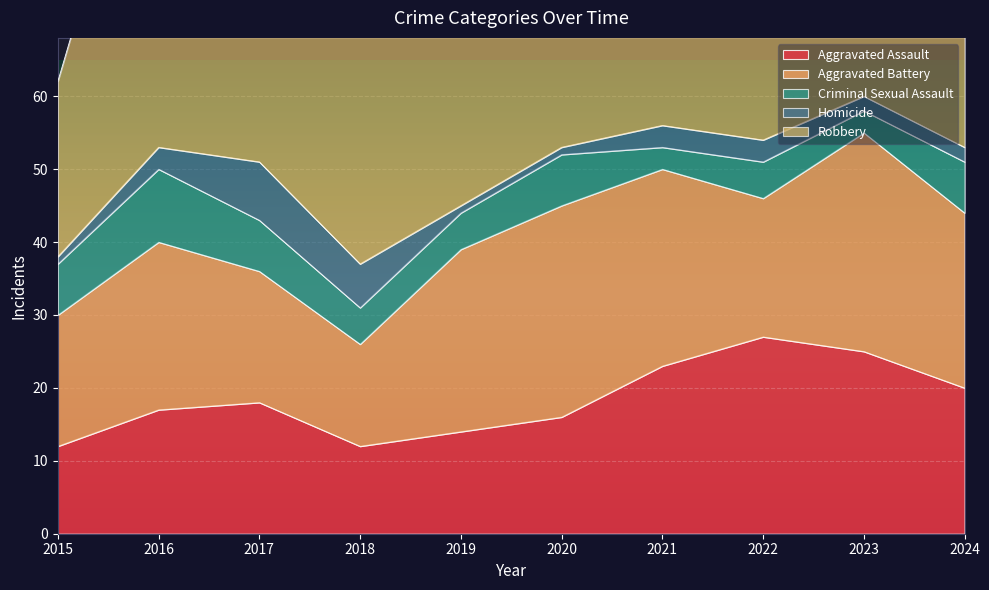

In Aggravated Battery, how many points are higher than both neighbors (excluding endpoints)?

3